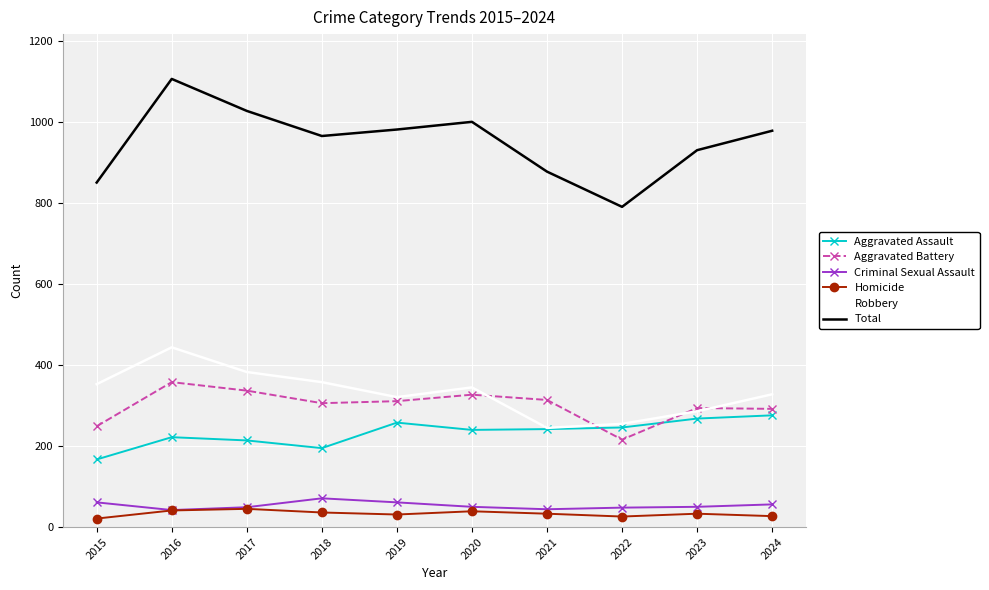

Is the value of Aggravated Assault at 2023 greater than the value of Aggravated Battery at 2021?

No